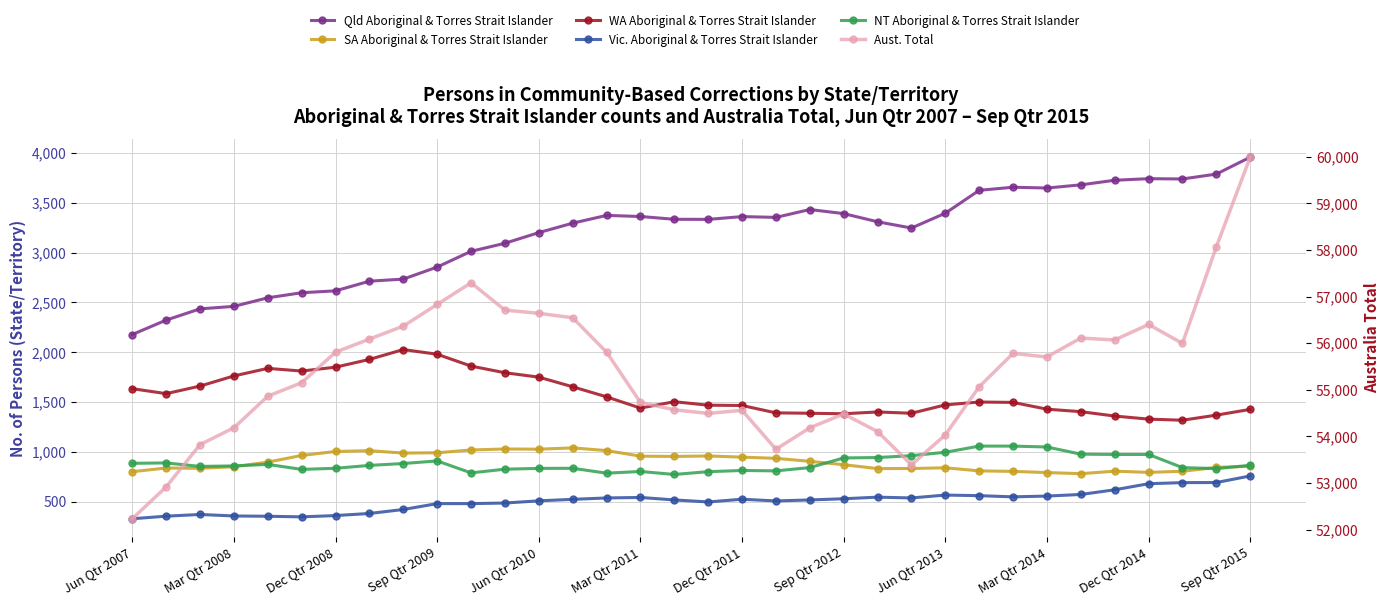

The value of WA Aboriginal & Torres Strait Islander at Mar Qtr 2011 is 2491. True or false?

False